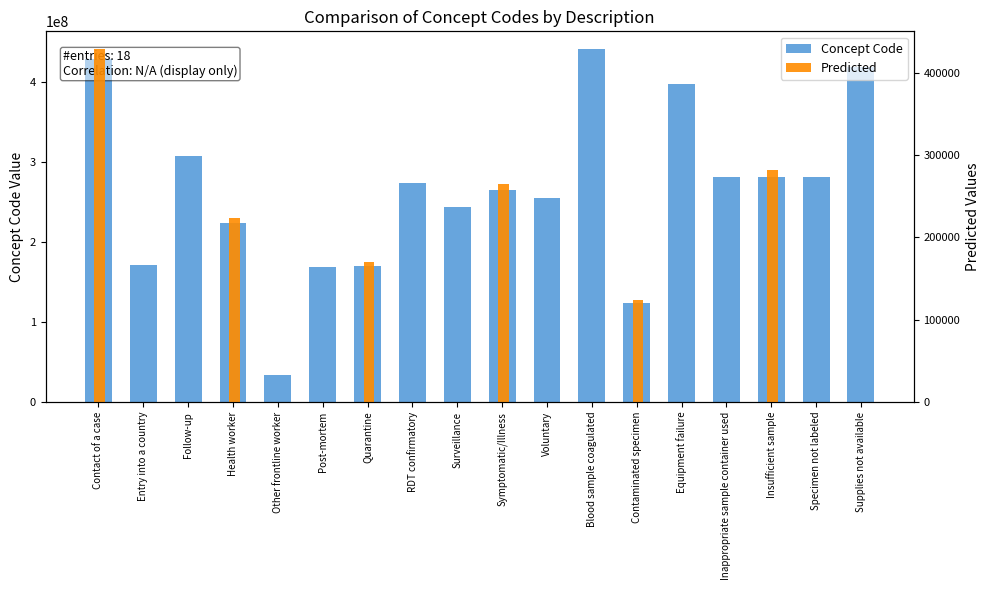

The value at Blood sample coagulated is 441510007. True or false?

True